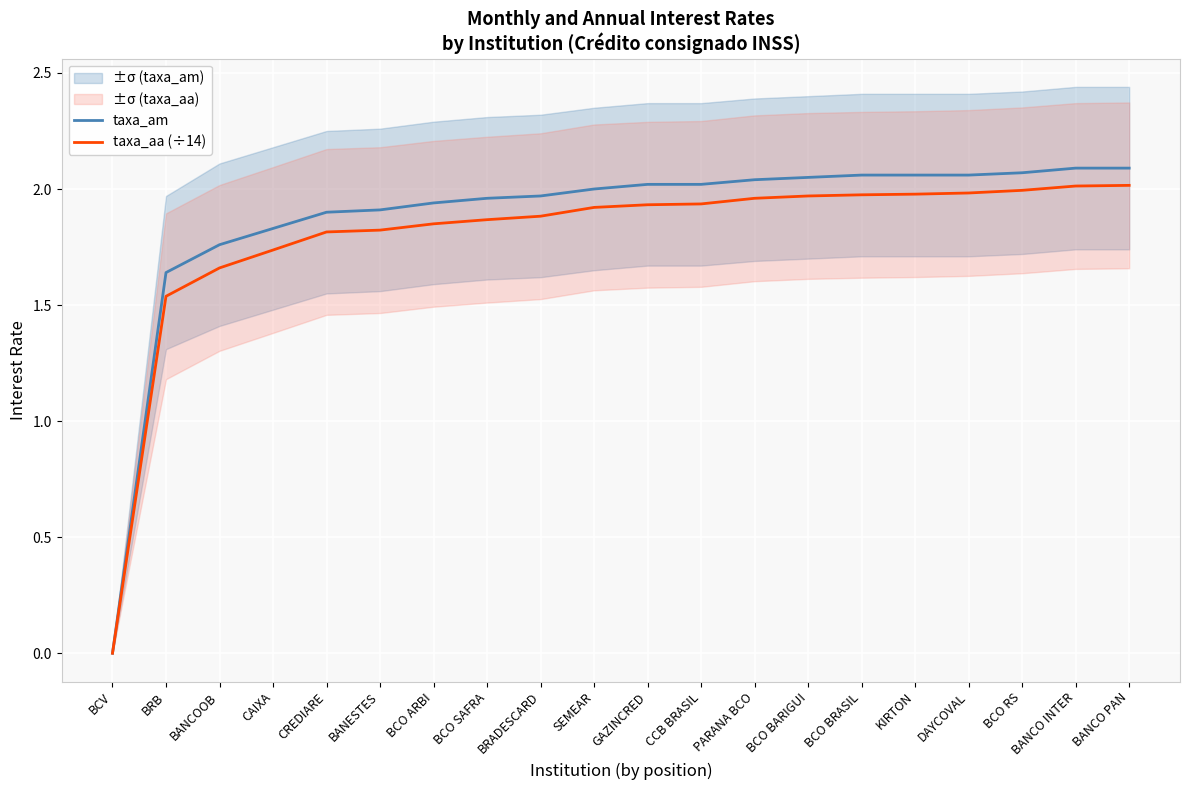

How many positive values does the taxa_am series have?

19